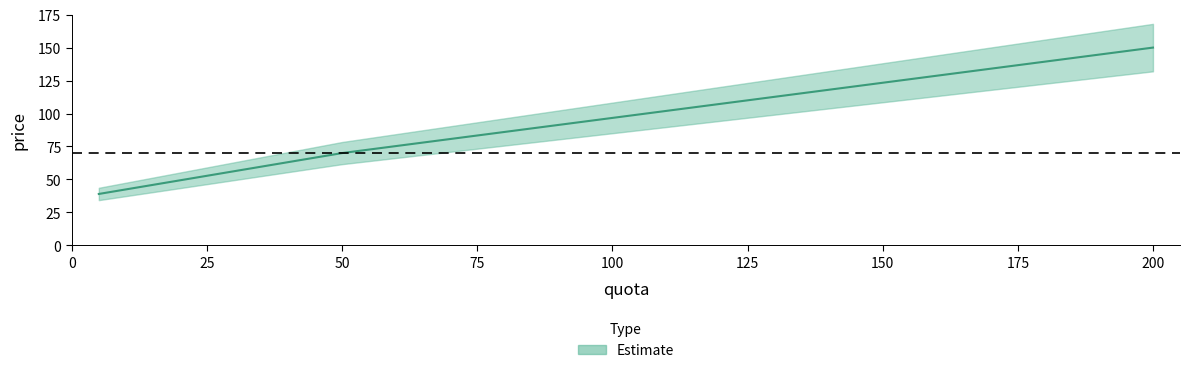

How many lines are shown in the chart?

1